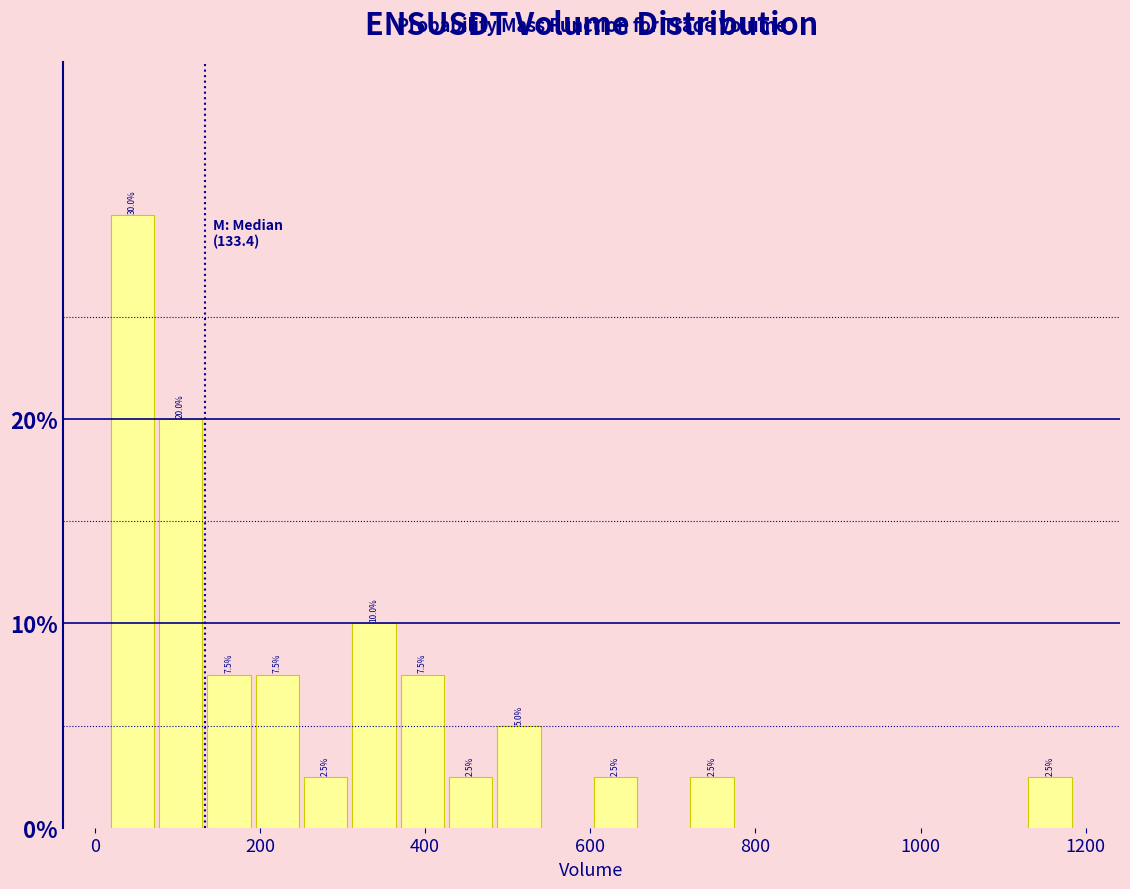

Read against the x-axis, roughly where is the centre of the tallest bar?

40